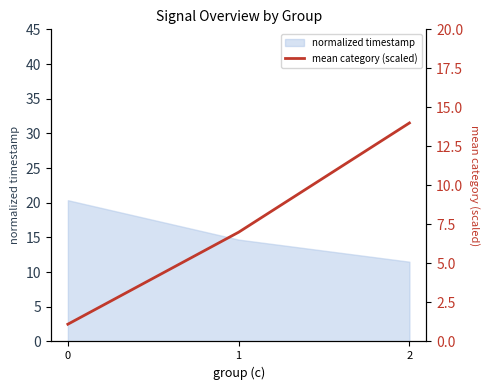

True or false: normalized timestamp has a value of 20.4 at 0.

True